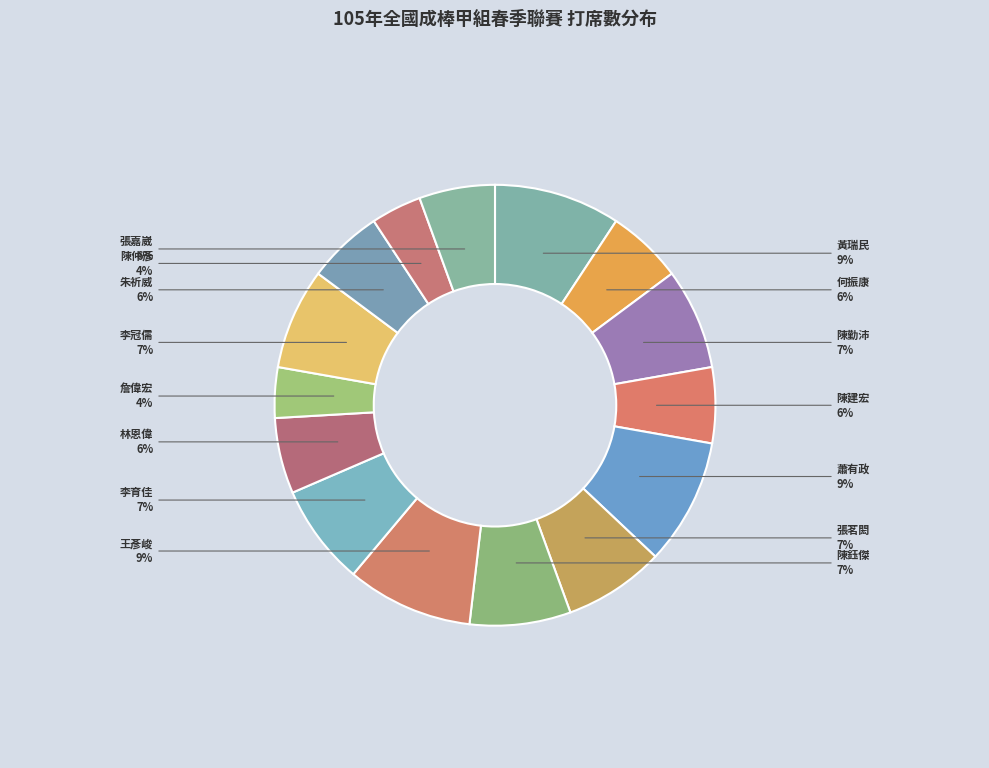

Combined, do 陳勤沛 and 蕭有政 account for over 50%?

No